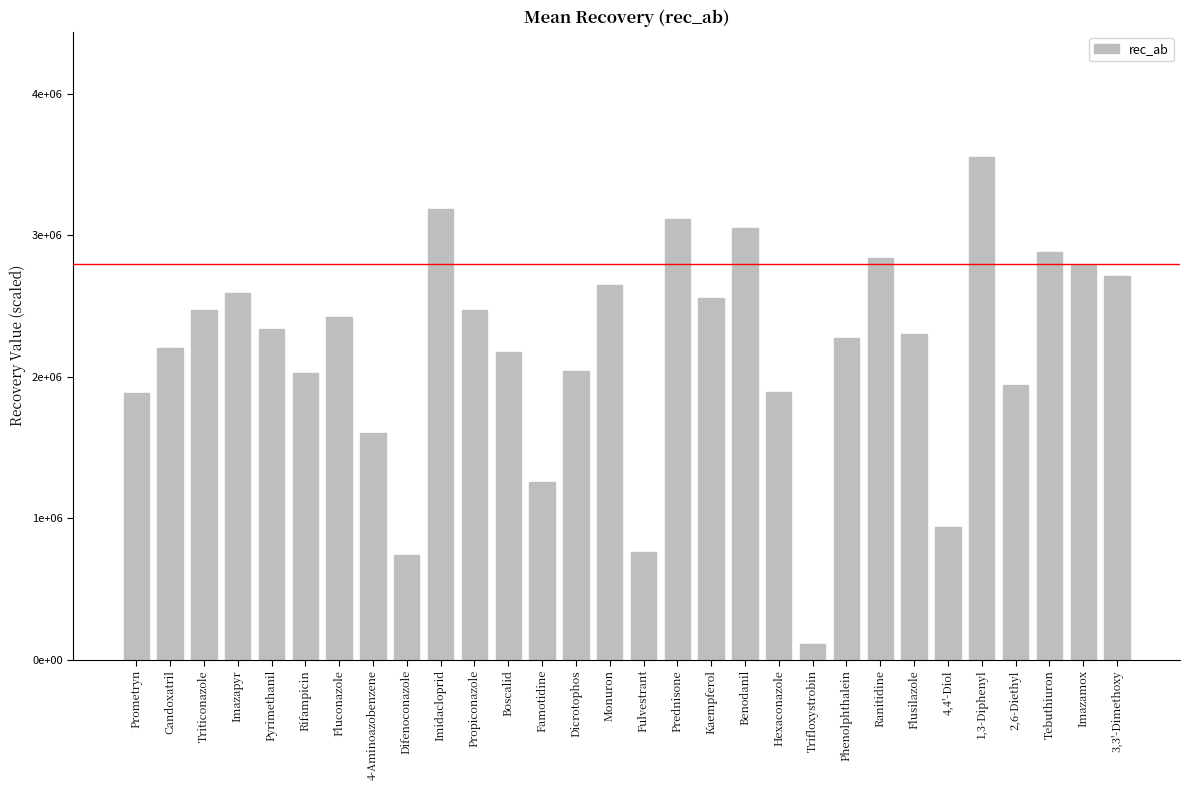

Are the bars horizontal?

No